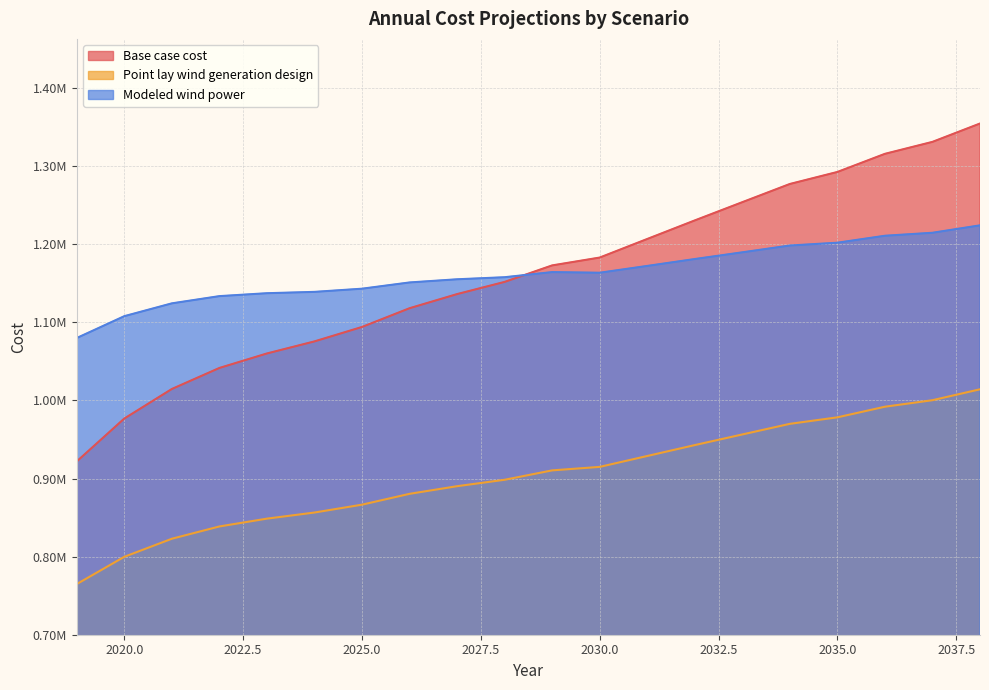

At 2032, list the series in order from smallest to largest.

Point lay wind generation design, Modeled wind power, Base case cost